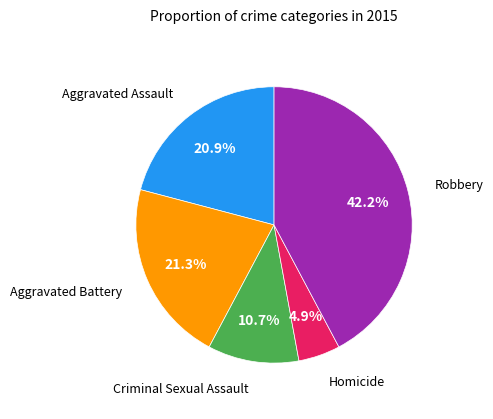

Does any single category account for the majority?

No